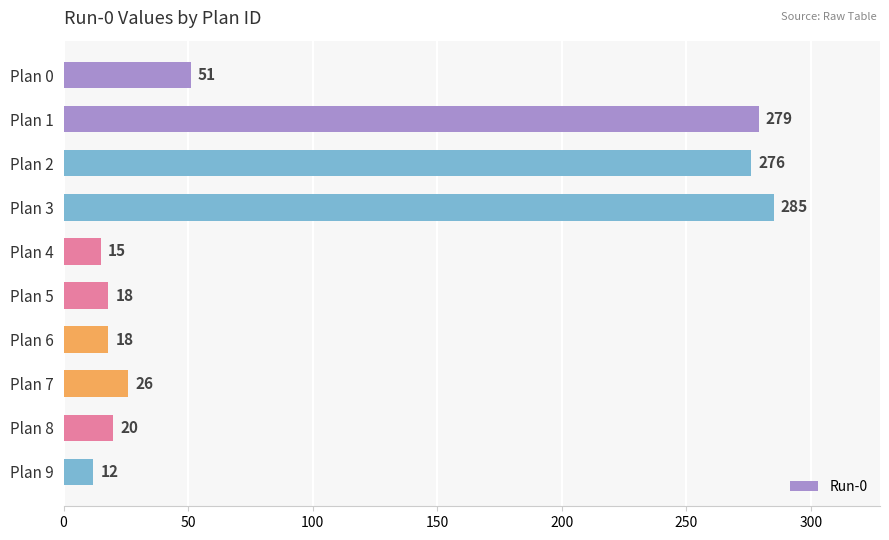

Is it true that the value at Plan 2 is 175?

False